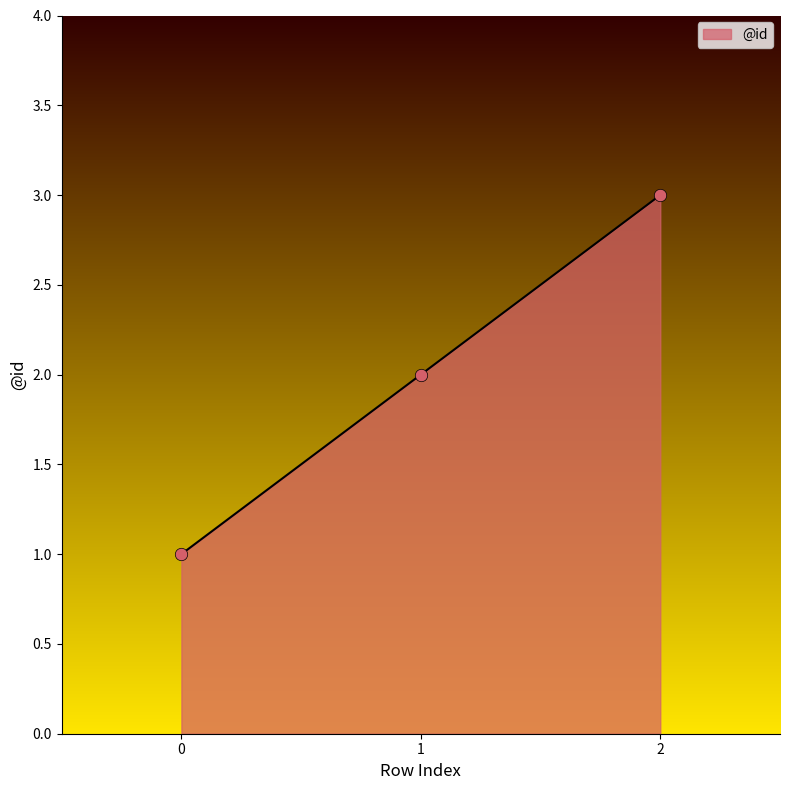

What is the change in value from 0 to 1?

+1